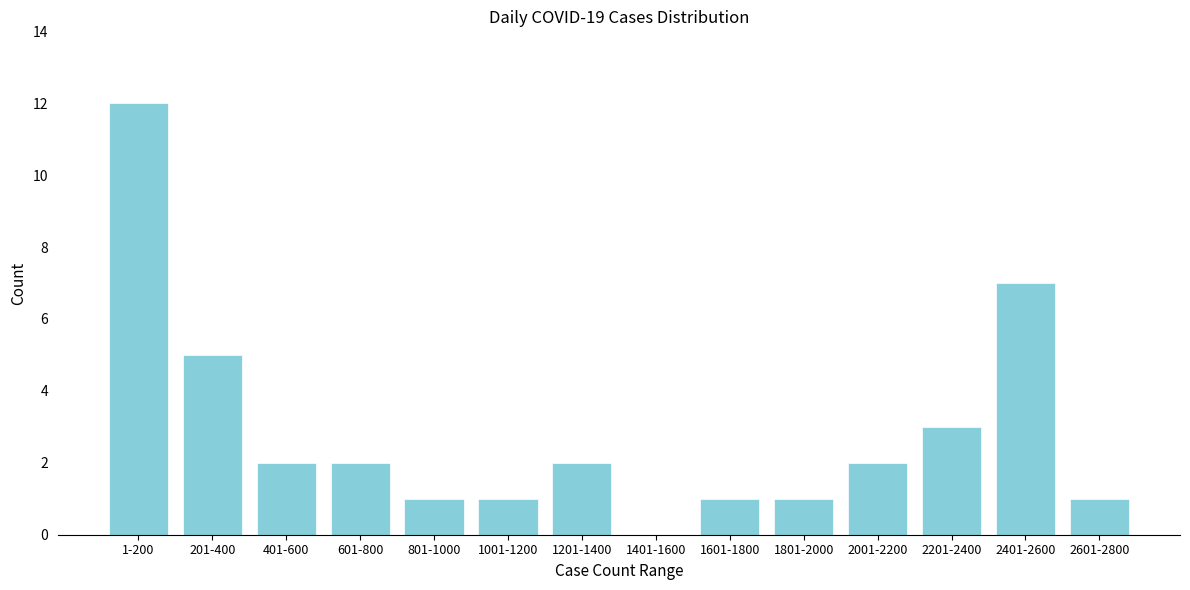

Reading left to right, transcribe all the data shown in this chart.

1-200=12	201-400=5	401-600=2	601-800=2	801-1000=1	1001-1200=1	1201-1400=2	1401-1600=0	1601-1800=1	1801-2000=1	2001-2200=2	2201-2400=3	2401-2600=7	2601-2800=1